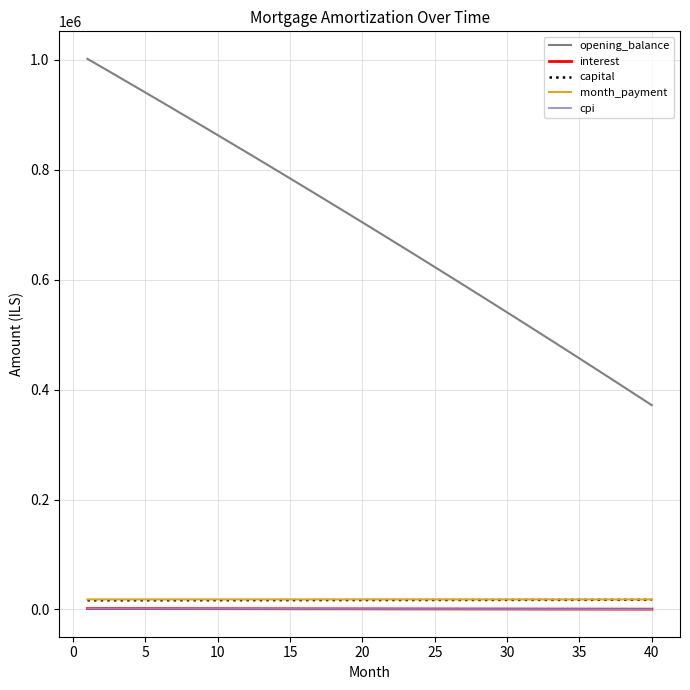

What is the maximum value shown in the chart?

1001500.0